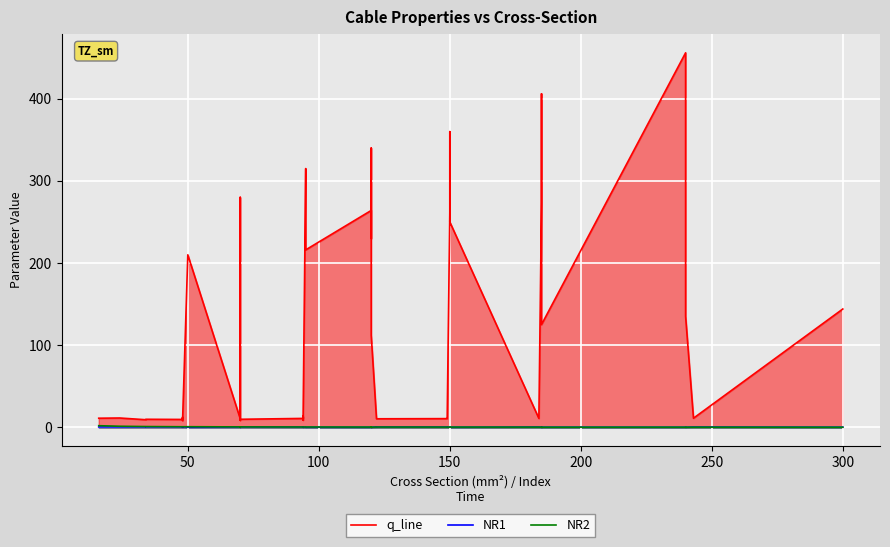

True or false: NR1 and q_line intersect in this chart.

False